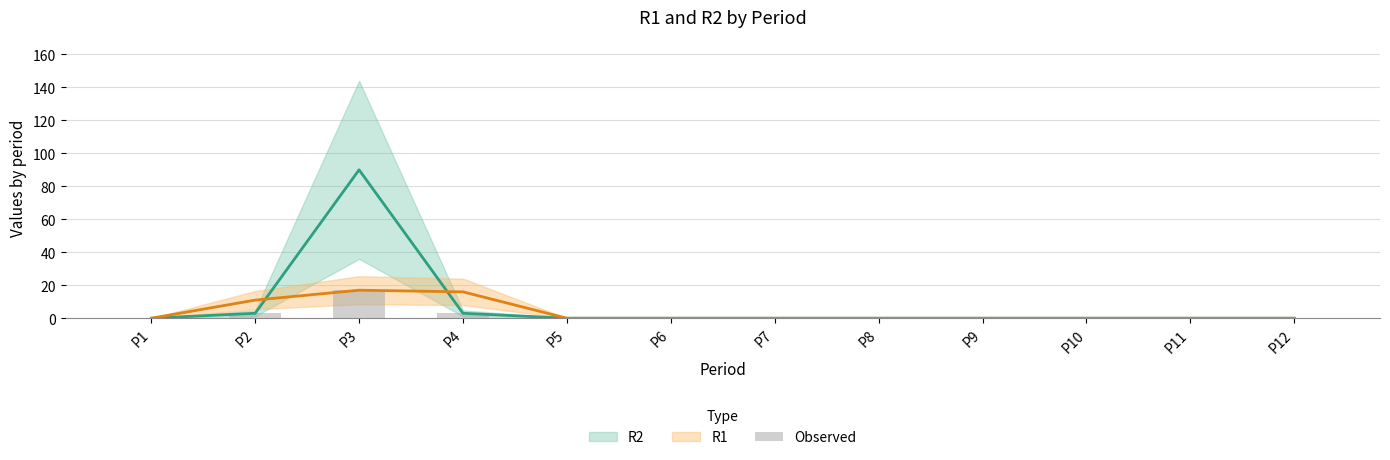

Is the value of R1 at P9 greater than the value of R2 at P8?

No